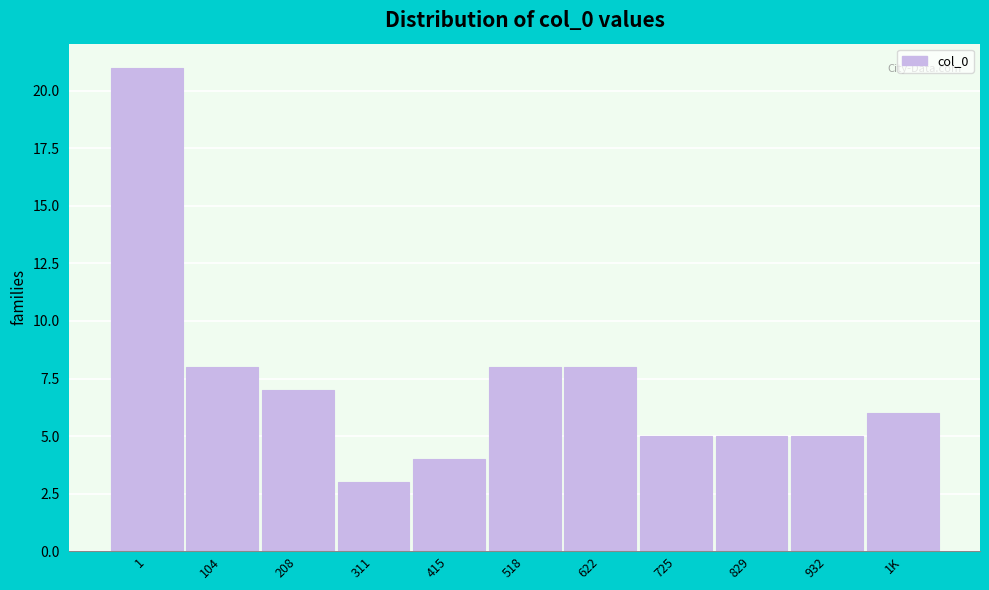

Reading left to right, list all the values displayed in this chart.

21	8	7	3	4	8	8	5	5	5	6